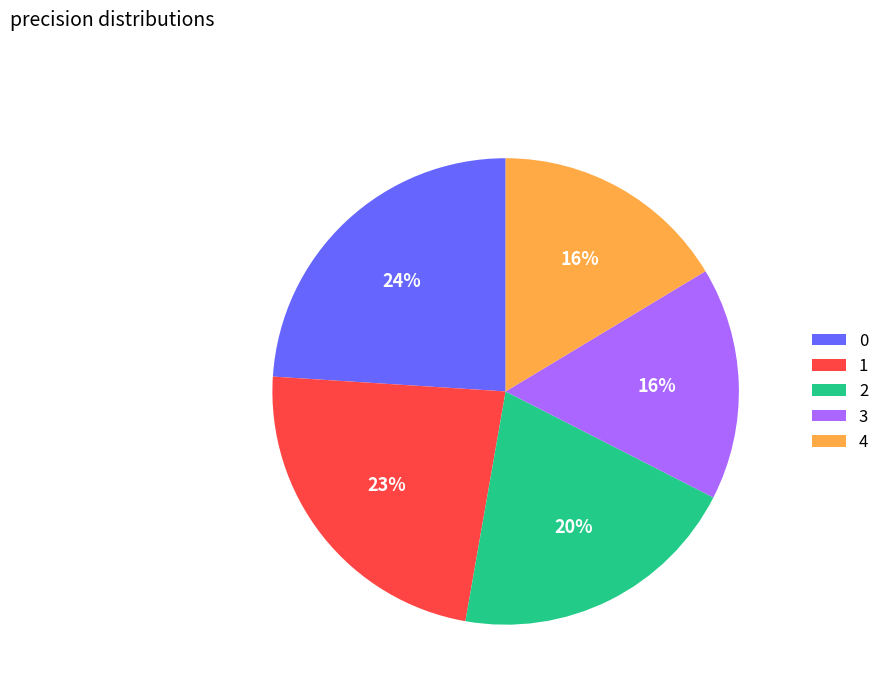

True or false: 4 accounts for 25% of the total.

False